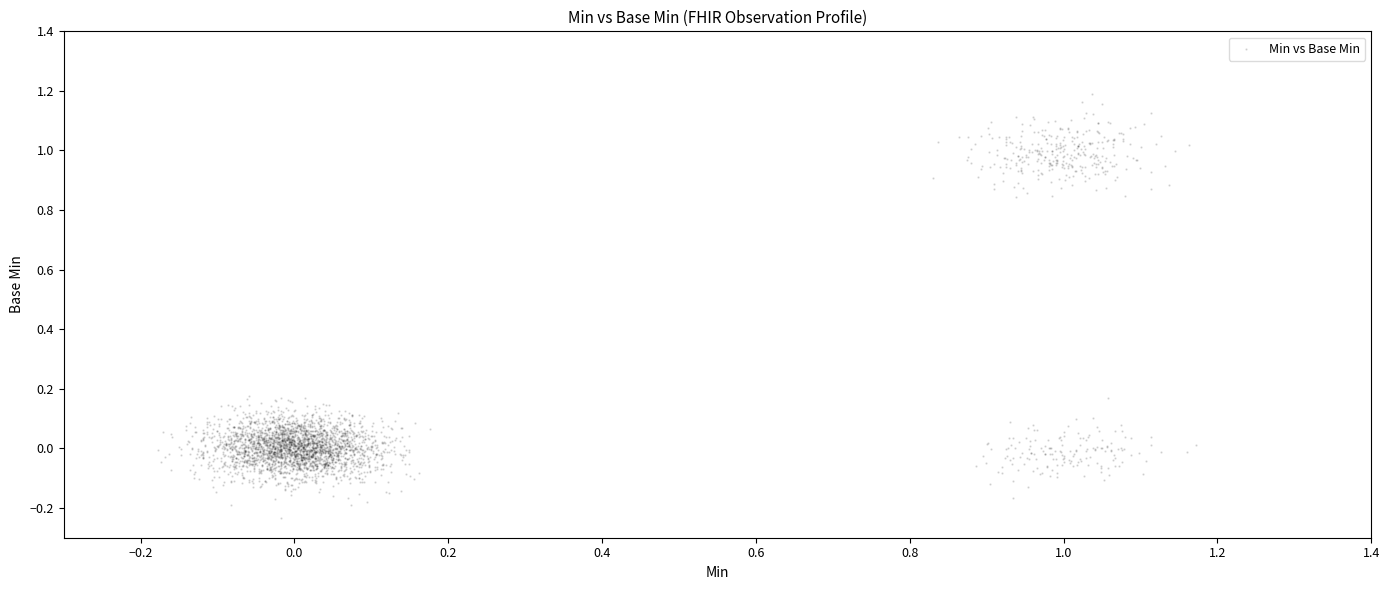

What is the range of Y values (max minus min)?

1.4